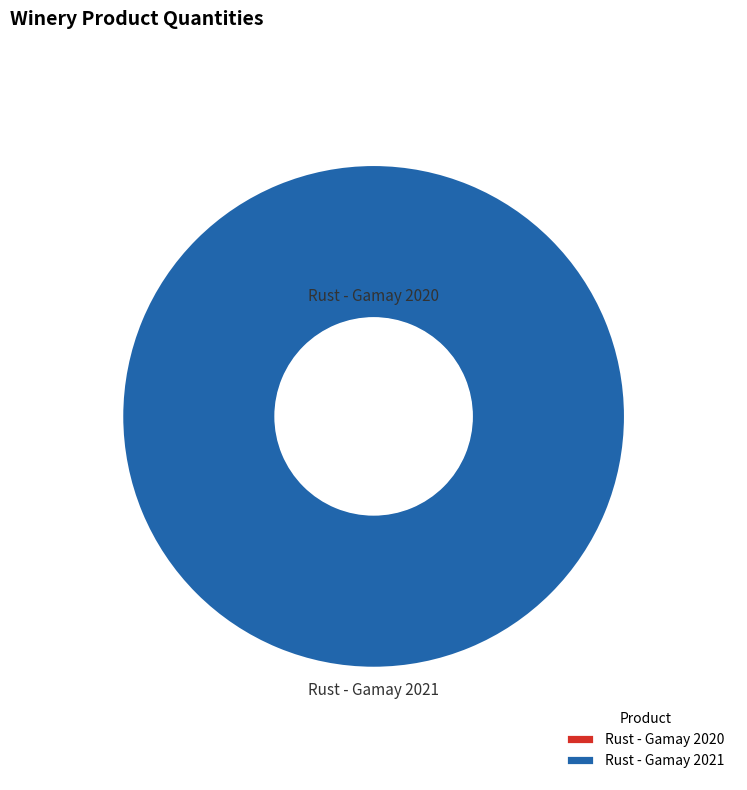

The Rust - Gamay 2021 slice represents 100% of the pie. True or false?

True